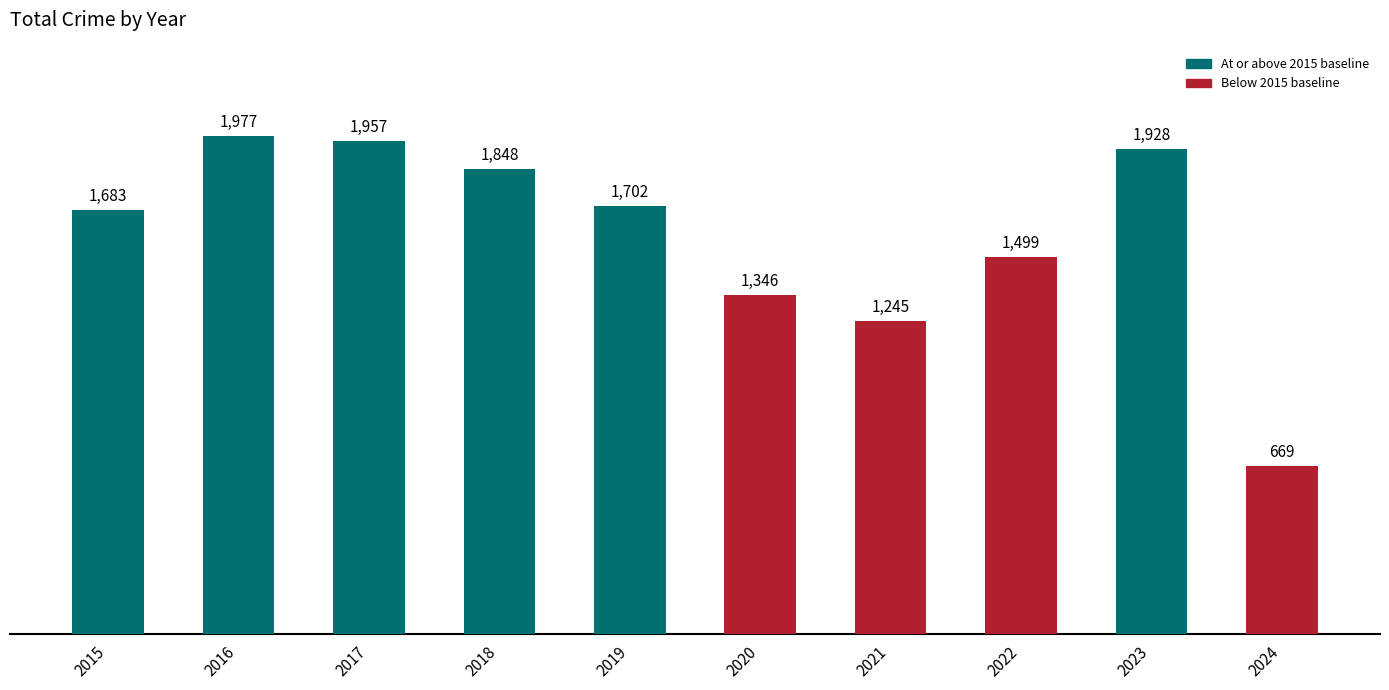

True or false: the data shows 669 at 2024.

True